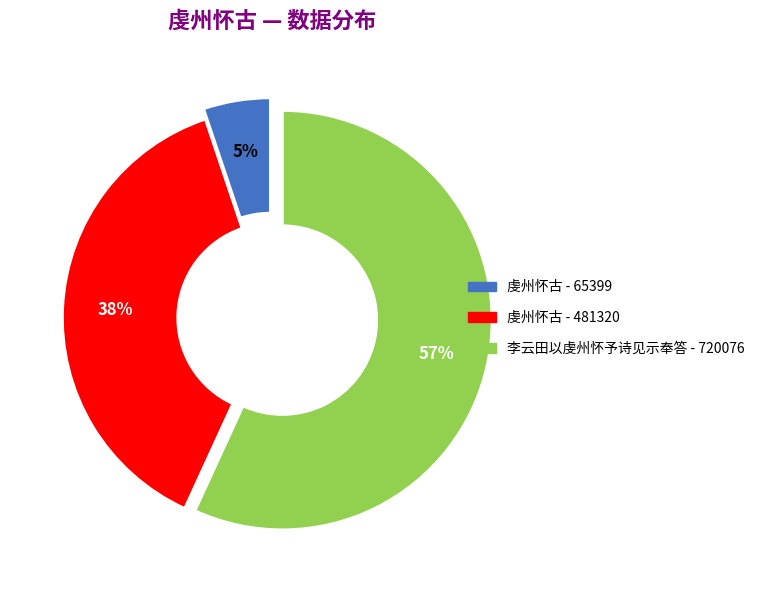

Is there any slice that represents more than half of the pie?

Yes